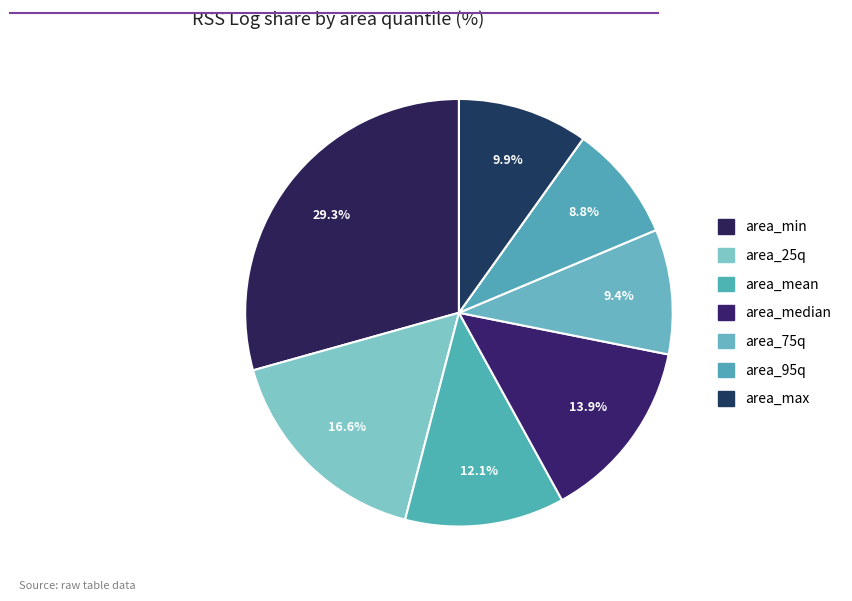

How many slices are in this pie chart?

7